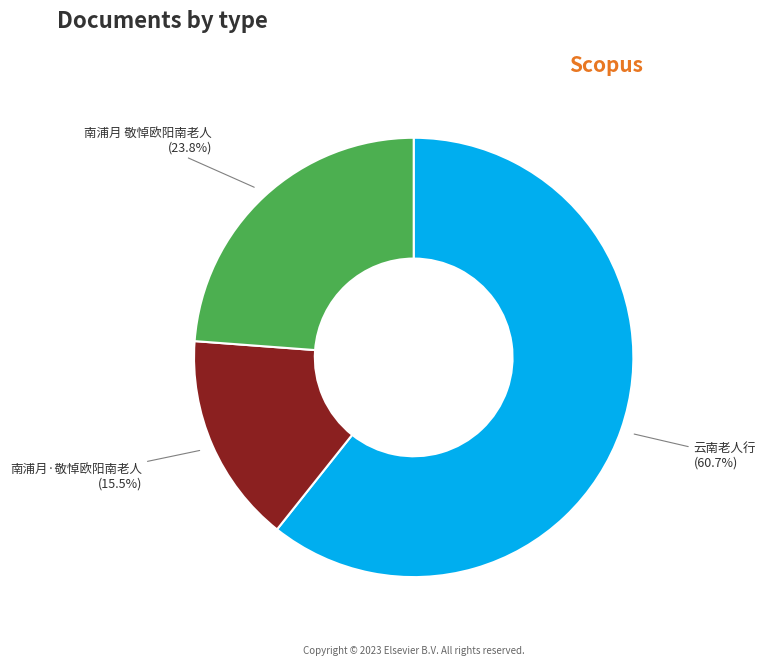

The 南浦月·敬悼欧阳南老人 slice represents 25% of the pie. True or false?

False